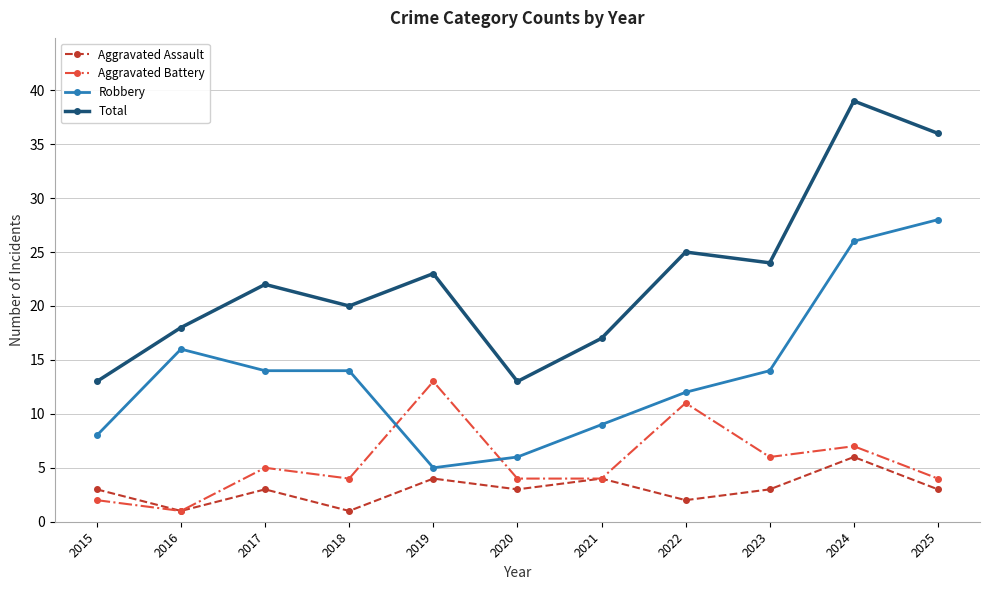

What is the sum of the Robbery values at 2022 and 2020?

18